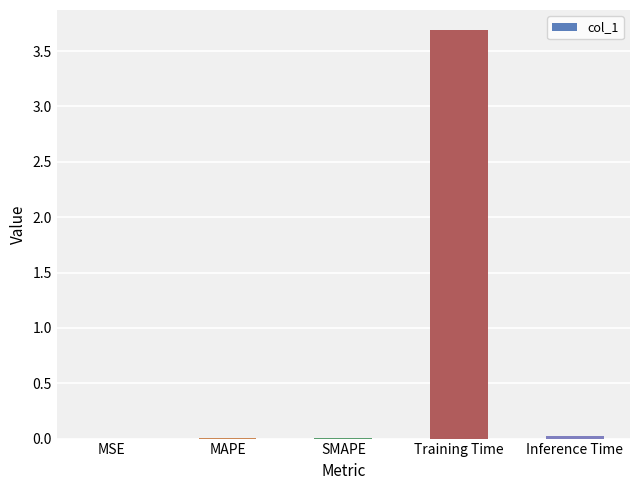

What is the sum of all values?

3.7